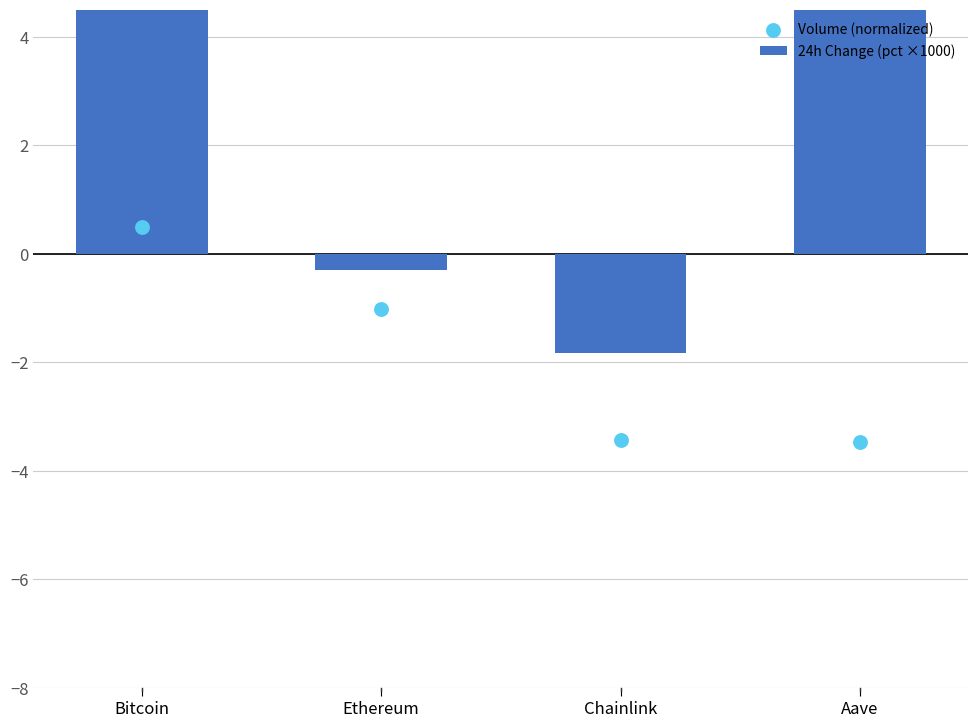

Which series has the largest total across all categories?

24h Change (pct ×1000)